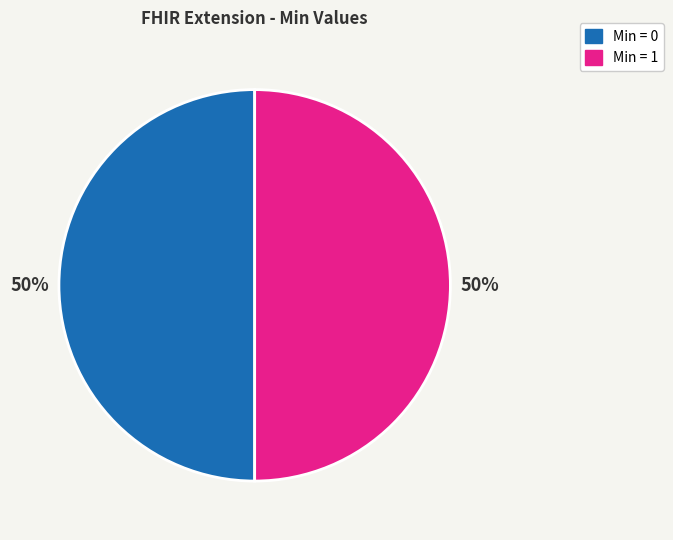

What percentage is the Min = 0 slice, to the nearest percent?

50%